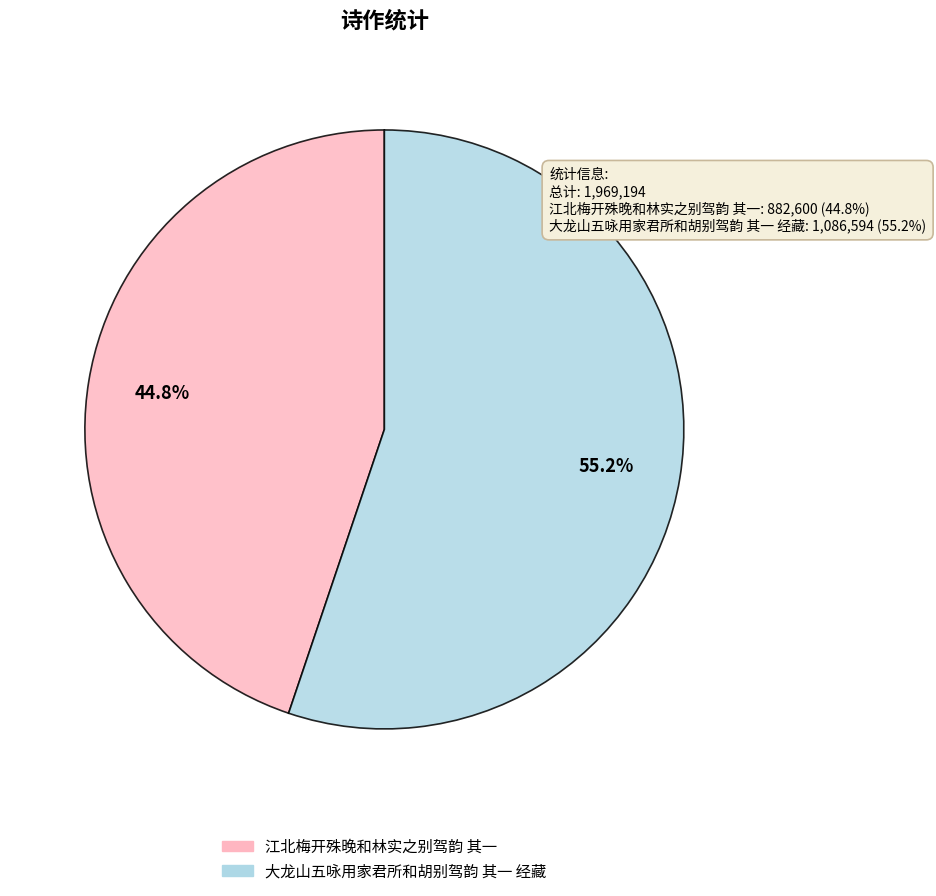

To the nearest percent, what percentage of the pie is 江北梅开殊晚和林实之别驾韵 其一?

45%